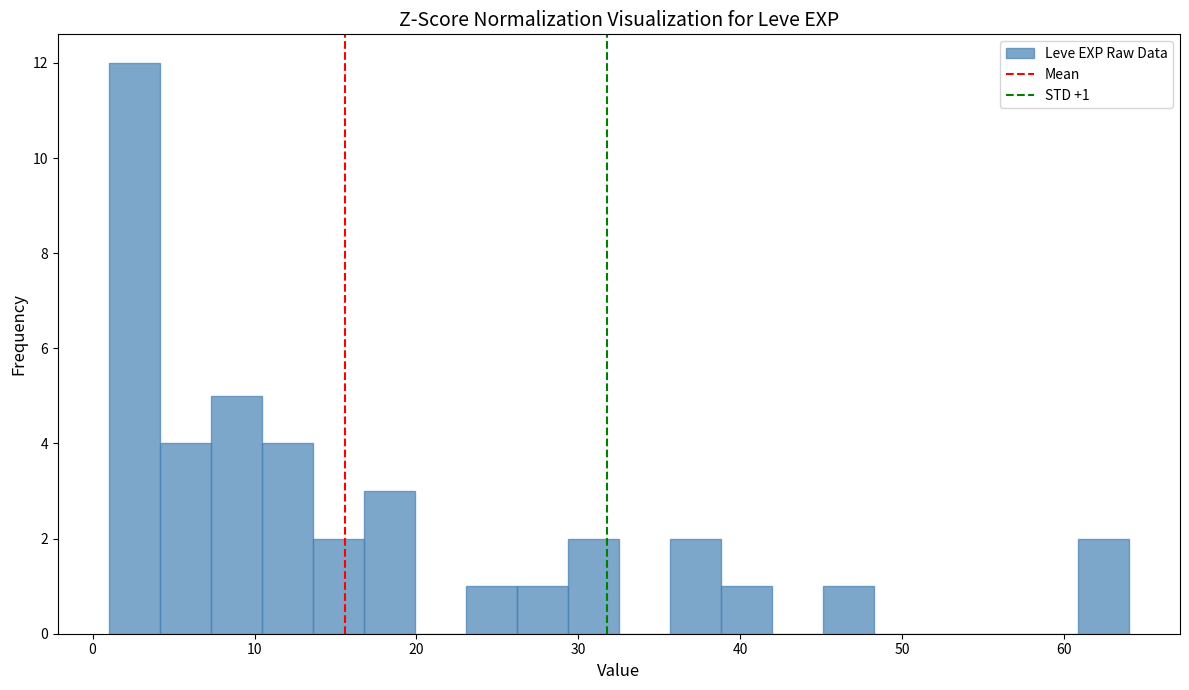

Read against the x-axis, roughly where is the centre of the tallest bar?

3